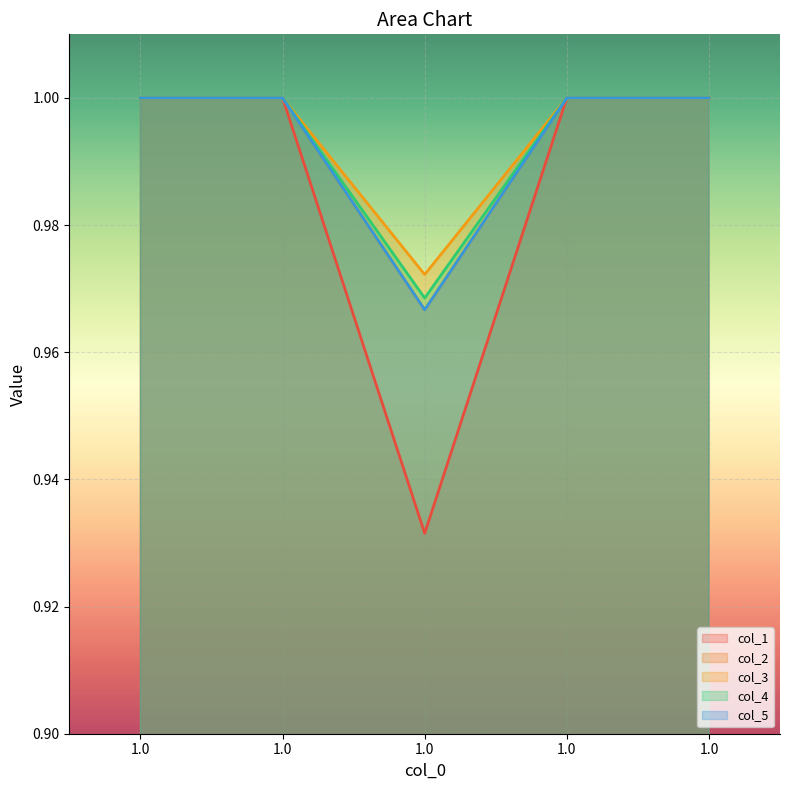

Does the chart display data point markers on the line(s)?

No